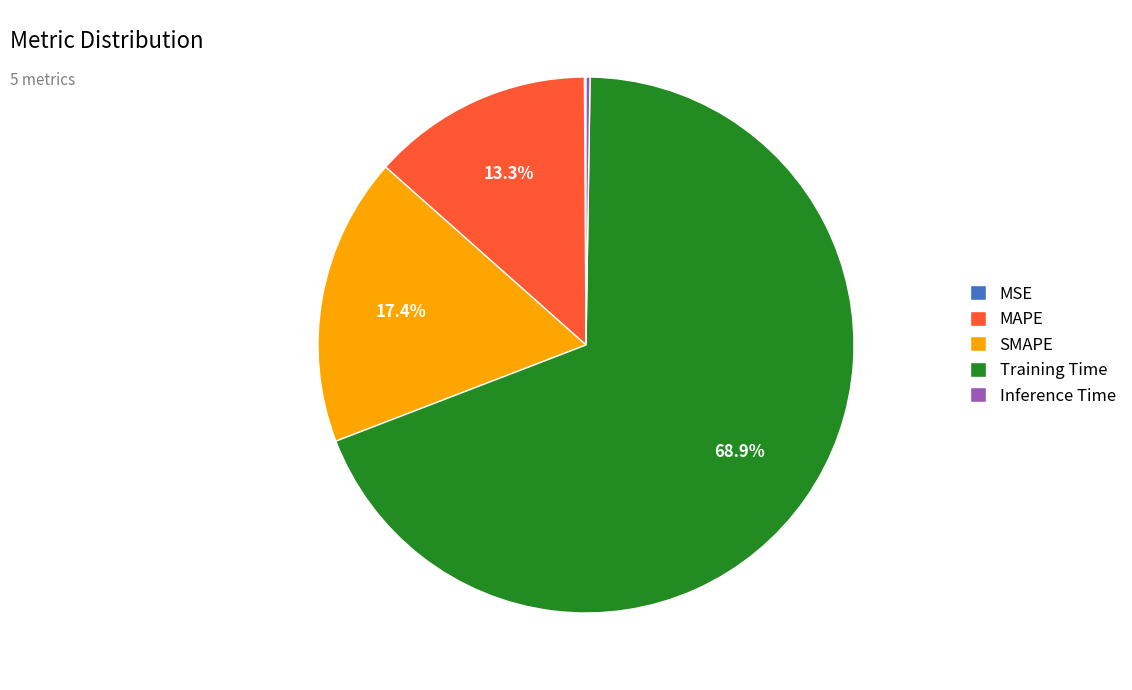

The Training Time slice represents 56% of the pie. True or false?

False